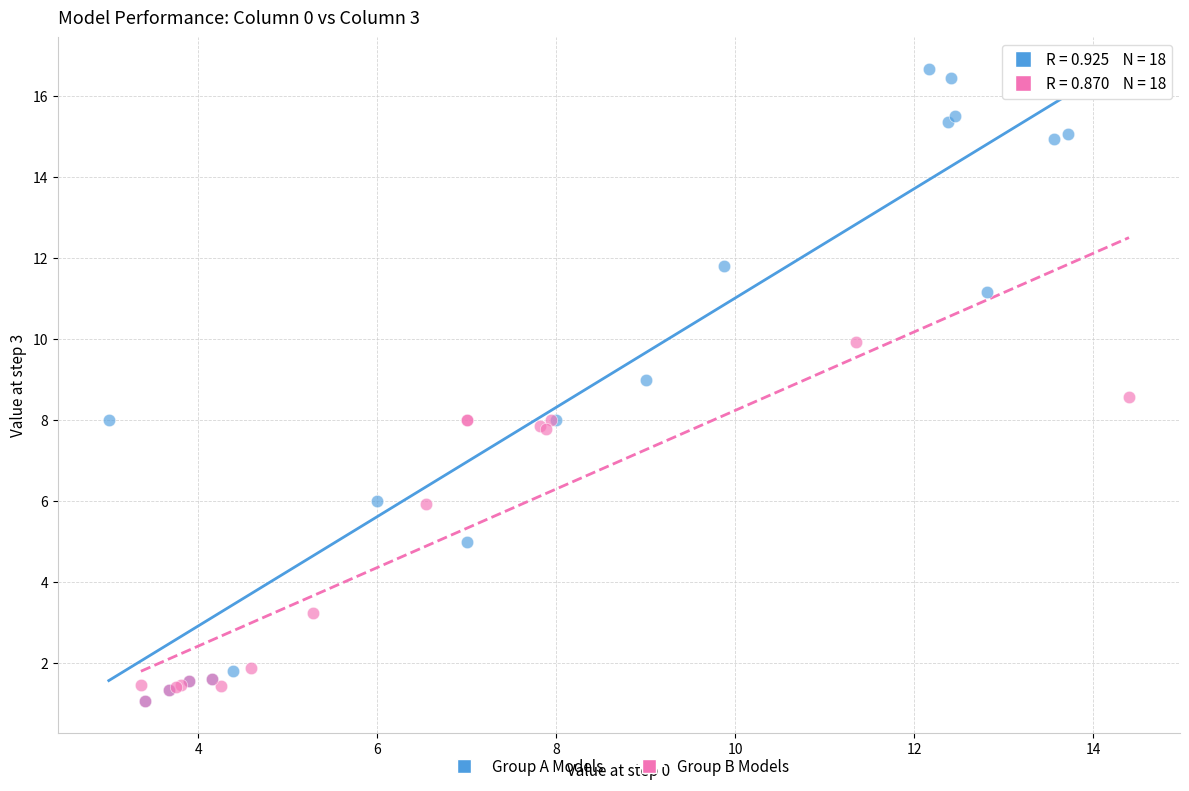

What are all the series names shown in the legend?

Group A Models, Group B Models